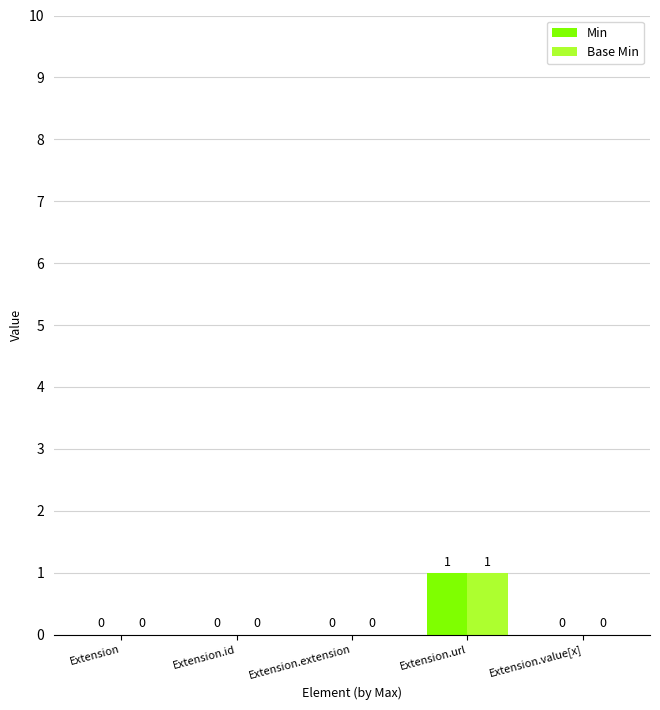

Is the value of Min at Extension greater than the value of Base Min at Extension.url?

No